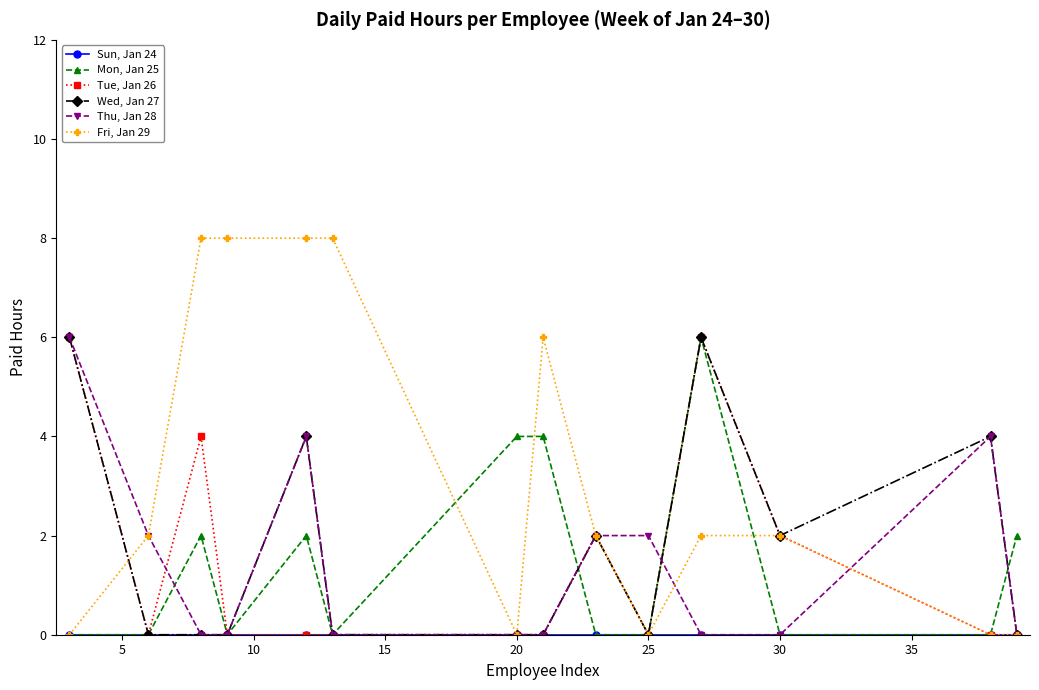

What is the value of the Mon, Jan 25 point at the 14th from the left?

2